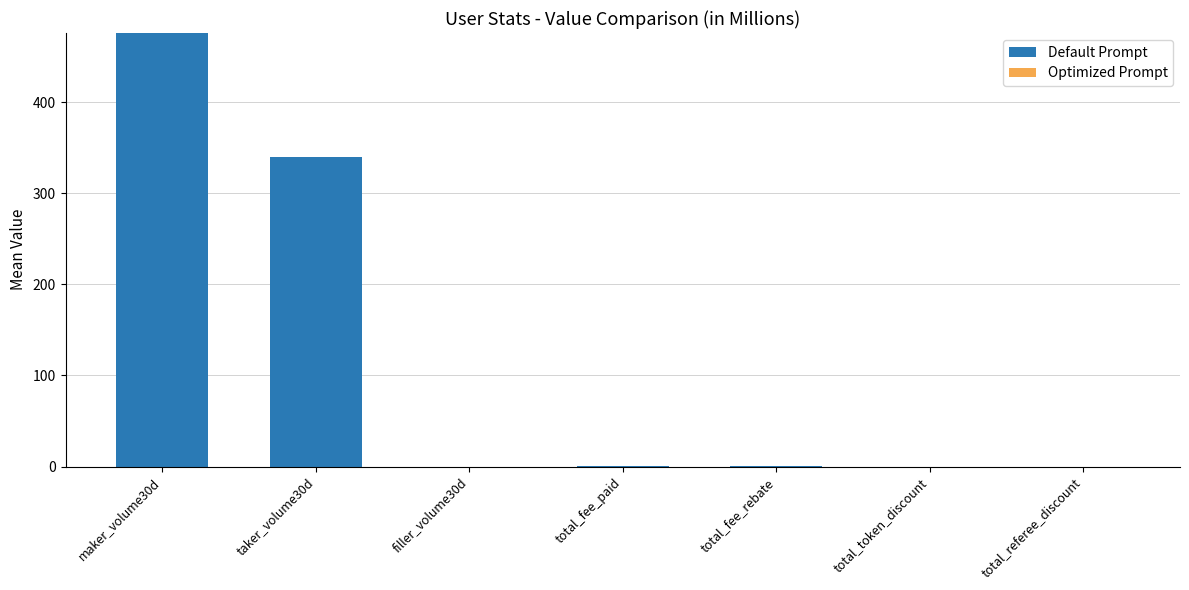

What is the change in value from maker_volume30d to filler_volume30d?

-475.8